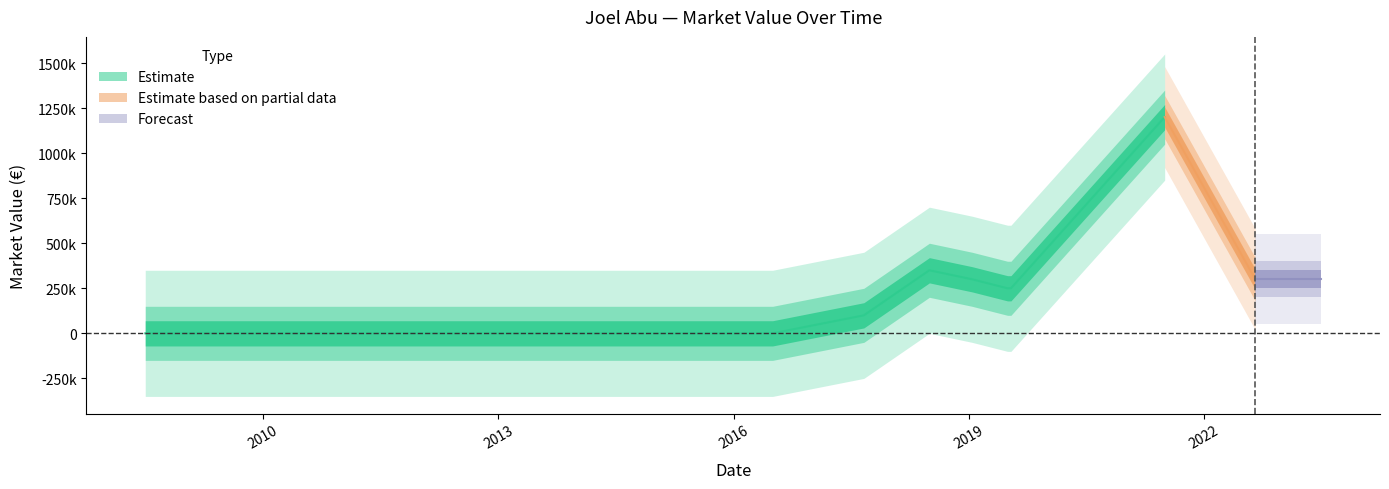

What is the difference between the values at 18/19 and 17/18?

200000